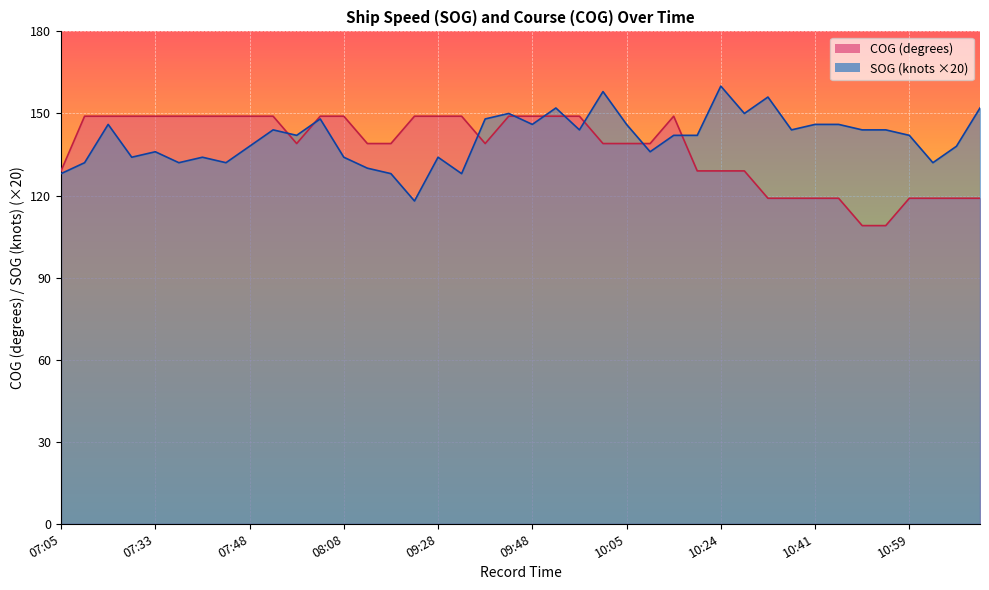

How many interior local valleys does the COG series have?

2